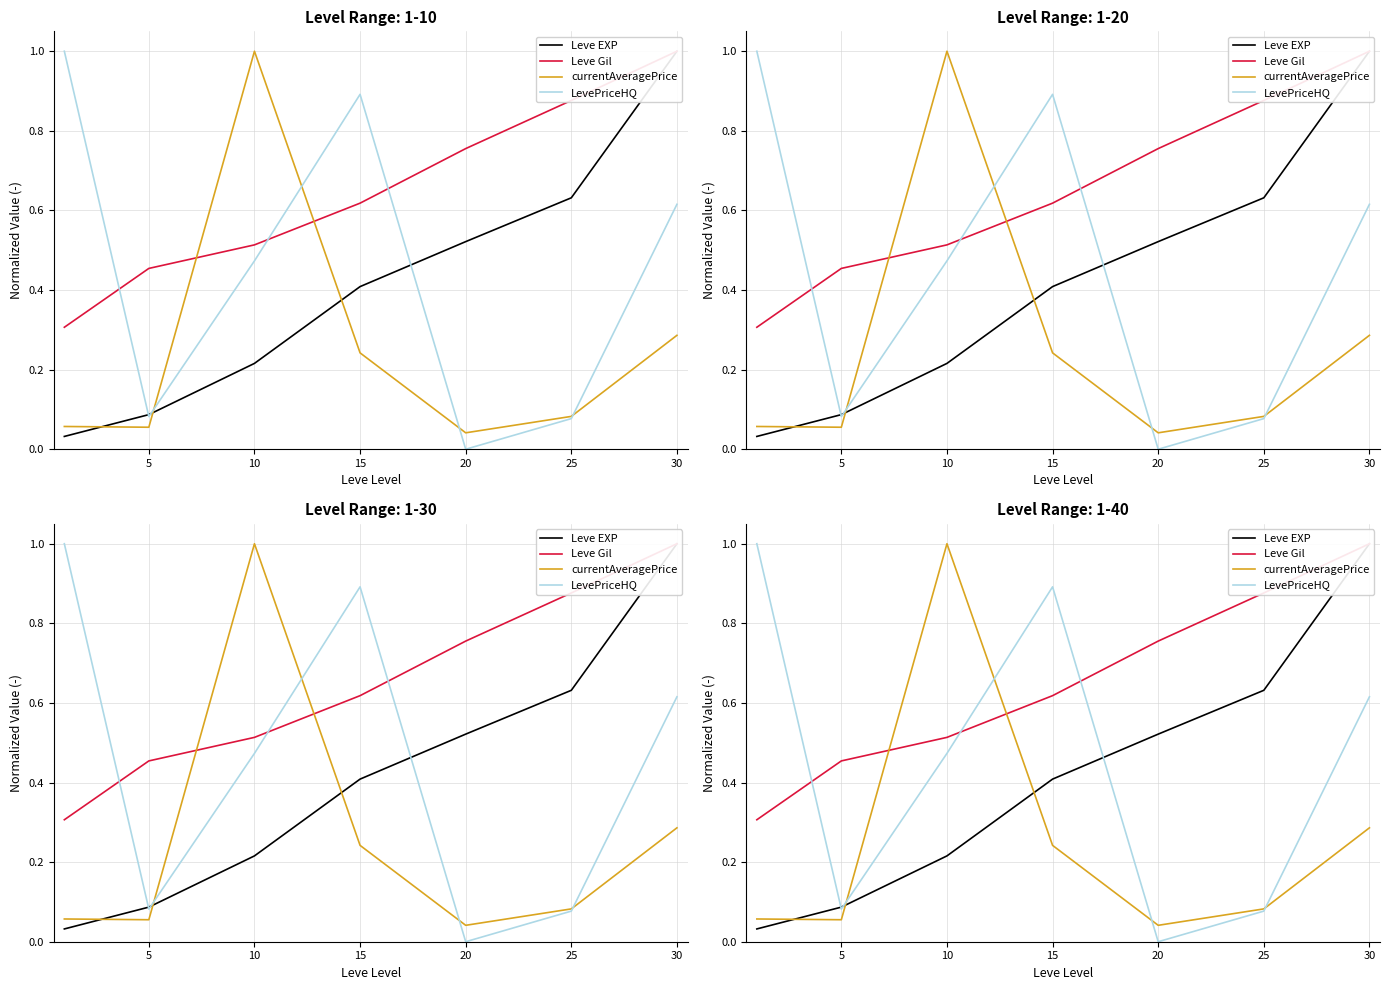

Which label corresponds to the largest value in the chart?

30